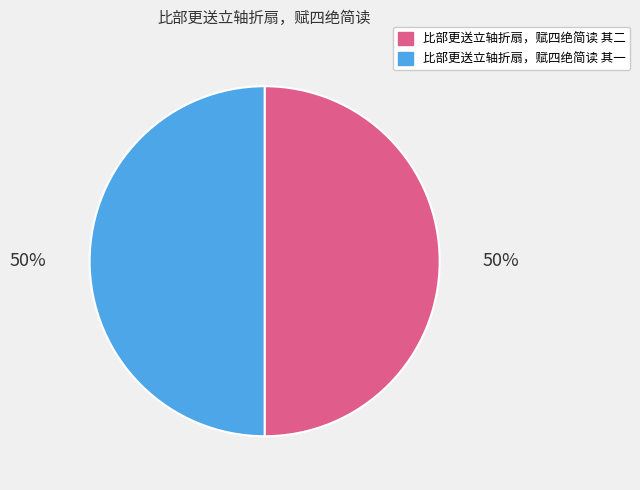

Count the number of slices in the pie.

2